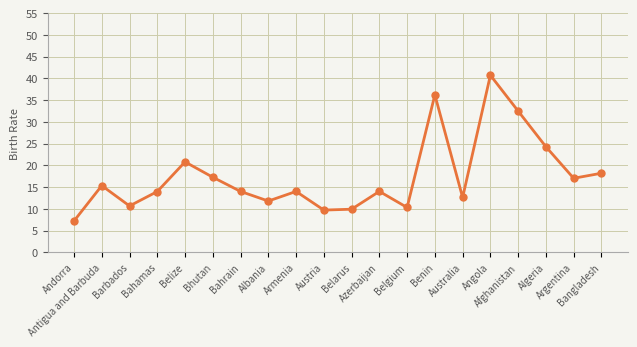

What is the difference between the second highest and second lowest values?

26.5